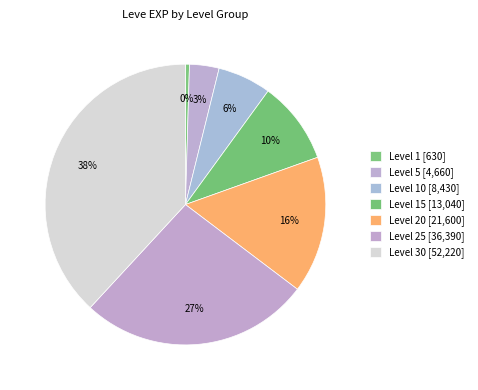

Is there a majority slice in this chart?

No